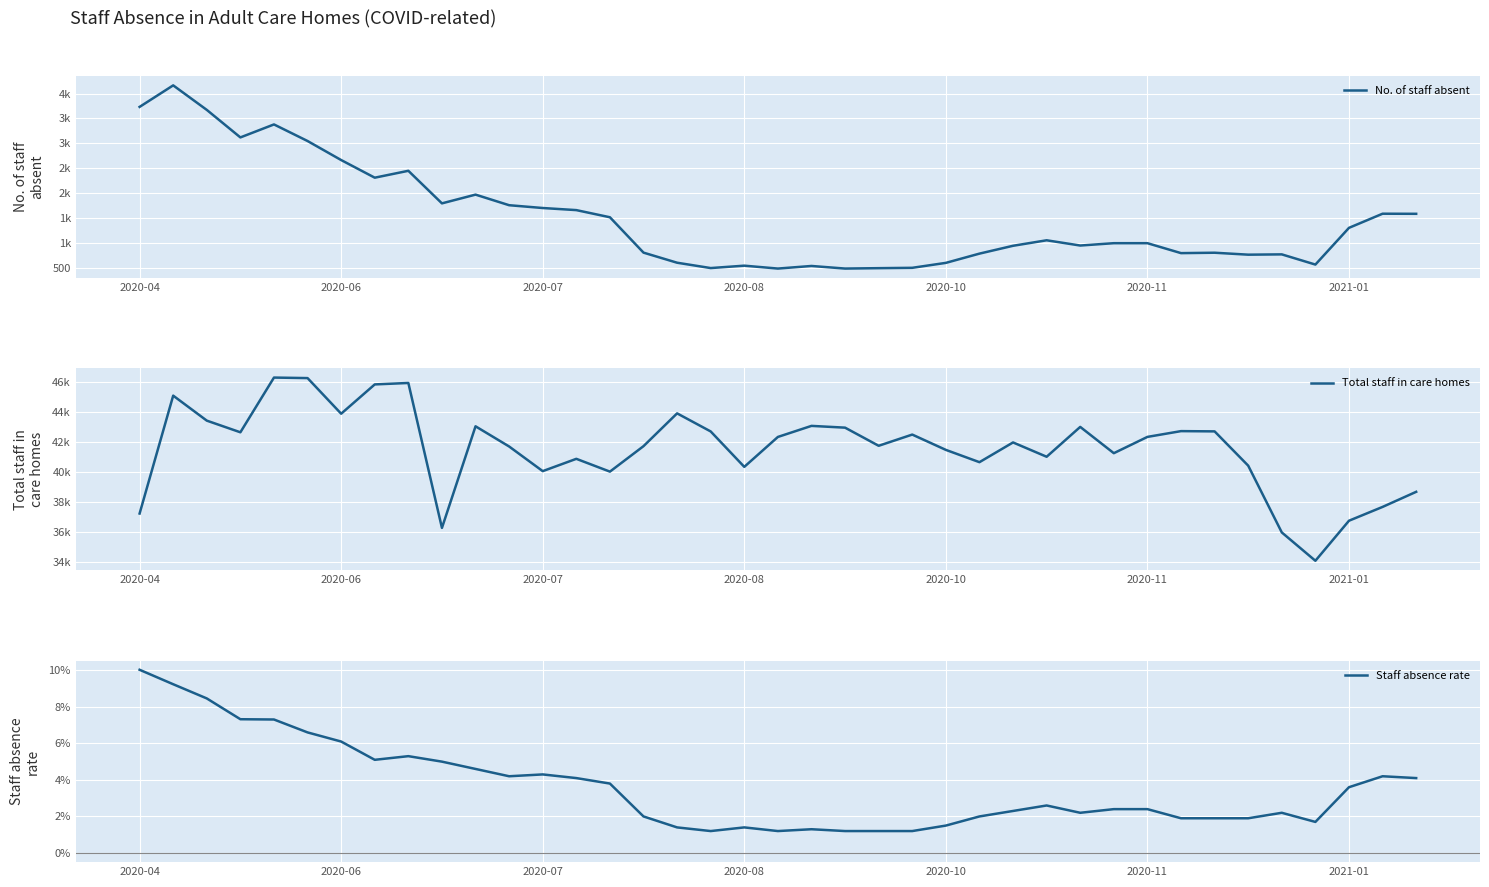

What position from the right is 19?

20